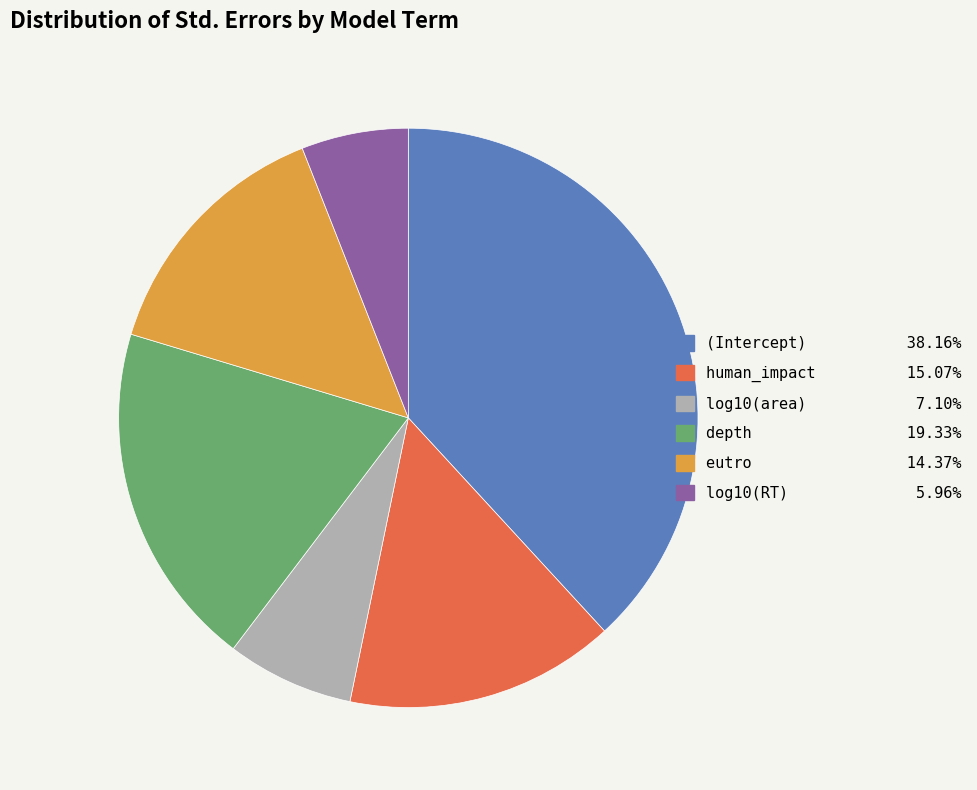

Which slice is the smallest?

log10(RT)